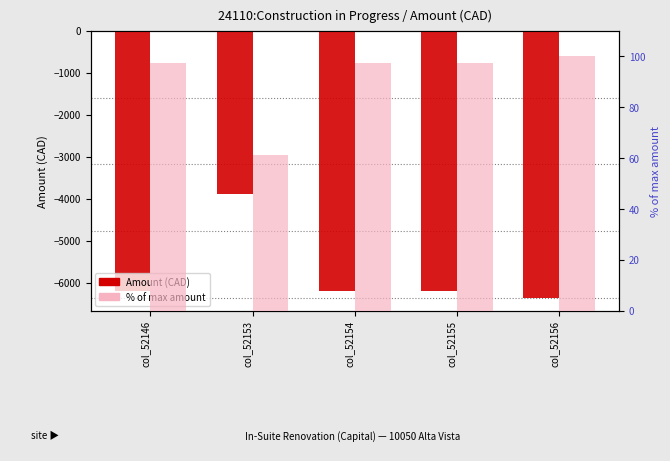

Reading right to left, extract all data points from this chart.

Amount: col_52156=-6352.3	col_52155=-6194.1	col_52154=-6194.1	col_52153=-3887.2	col_52146=-6194.1
% of max amount: col_52156=100.0	col_52155=97.5	col_52154=97.5	col_52153=61.2	col_52146=97.5